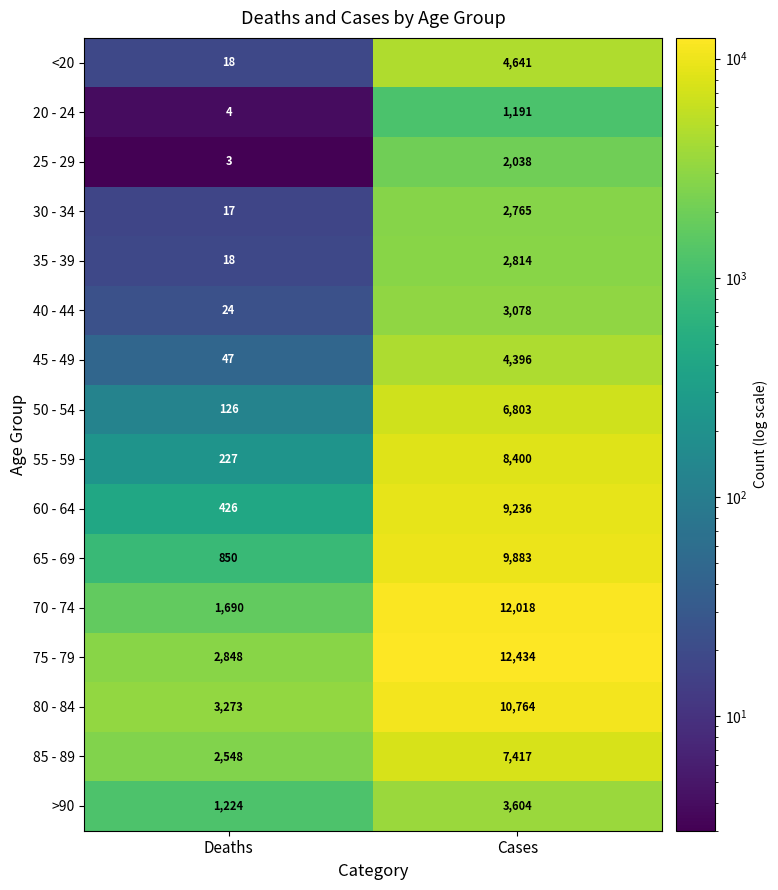

At which category is the sum across all series the highest?

Cases